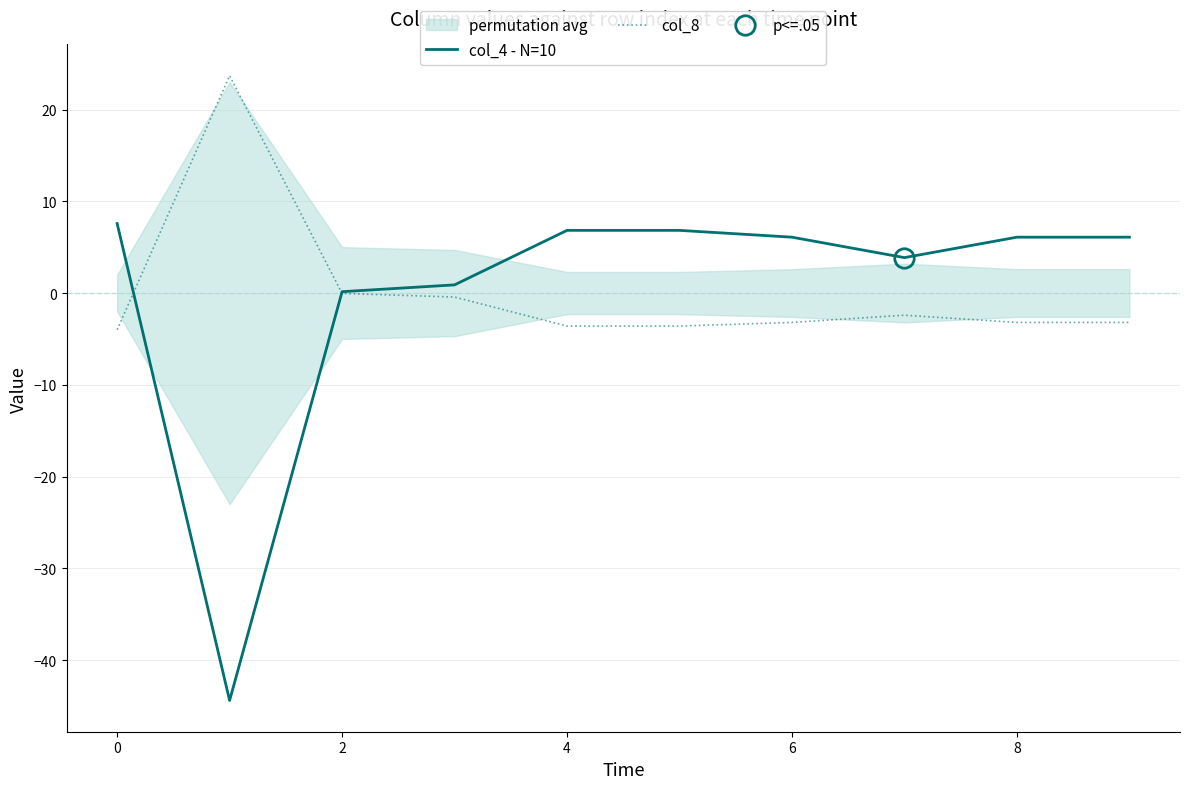

How many interior local peaks does the col_8 series have?

2